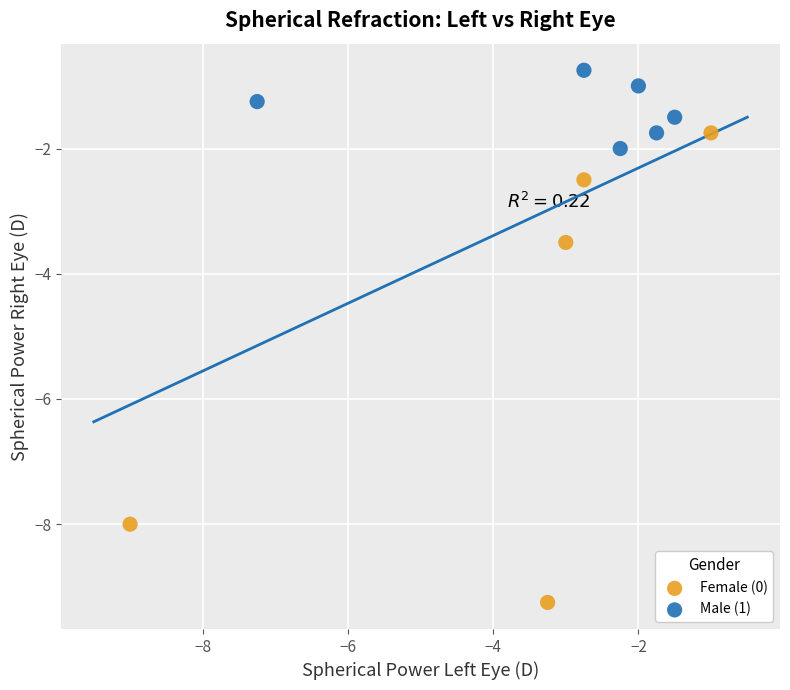

Which series has the widest spread of Y values?

Female (0)